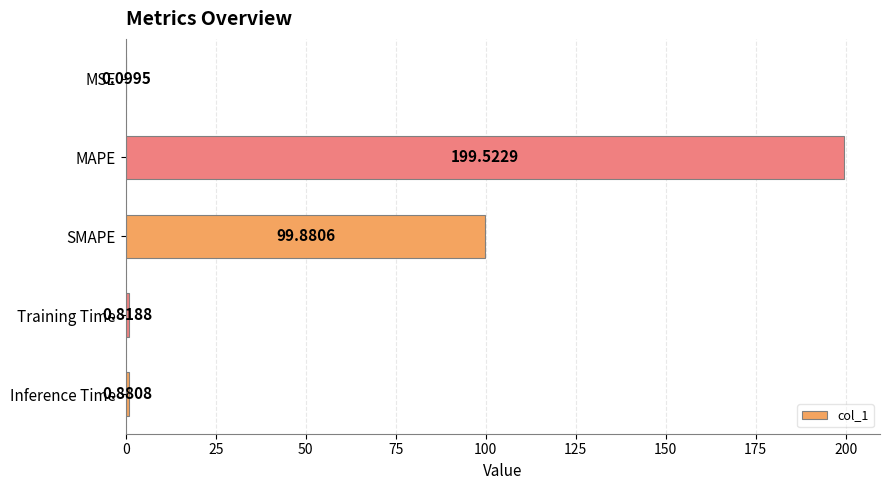

Which category has the highest value across all series?

MAPE